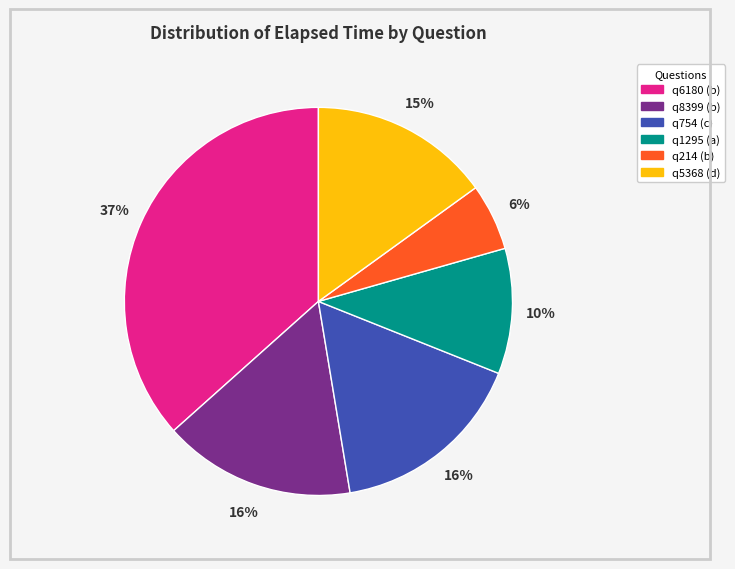

To the nearest percent, what is the difference between the largest and smallest slice percentages?

31%